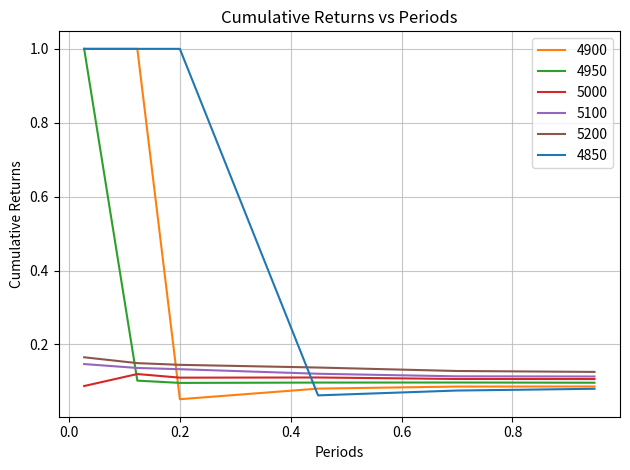

What is the difference between the second highest and second lowest values in the 4900 series?

0.9